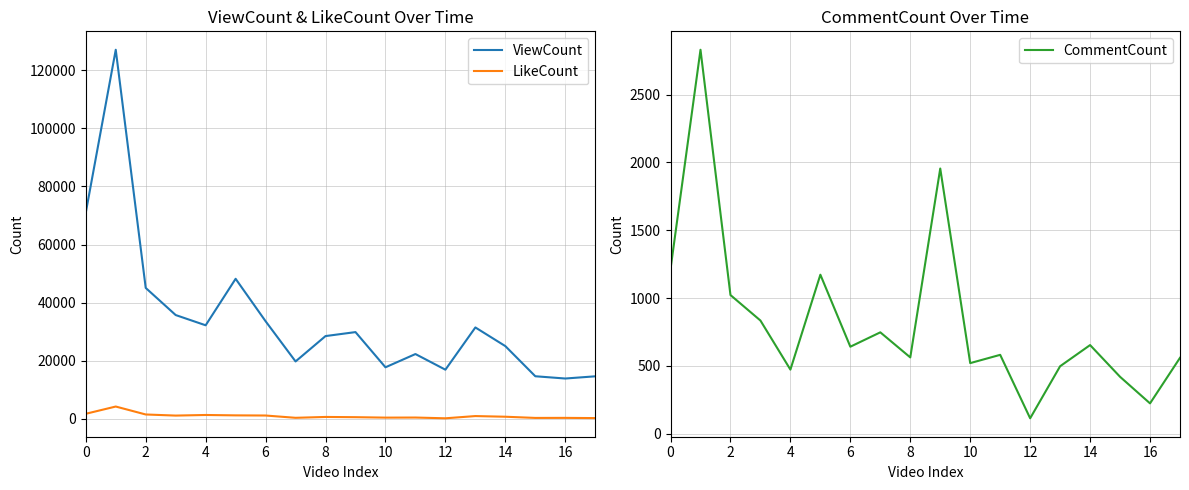

True or false: CommentCount and LikeCount intersect in this chart.

True